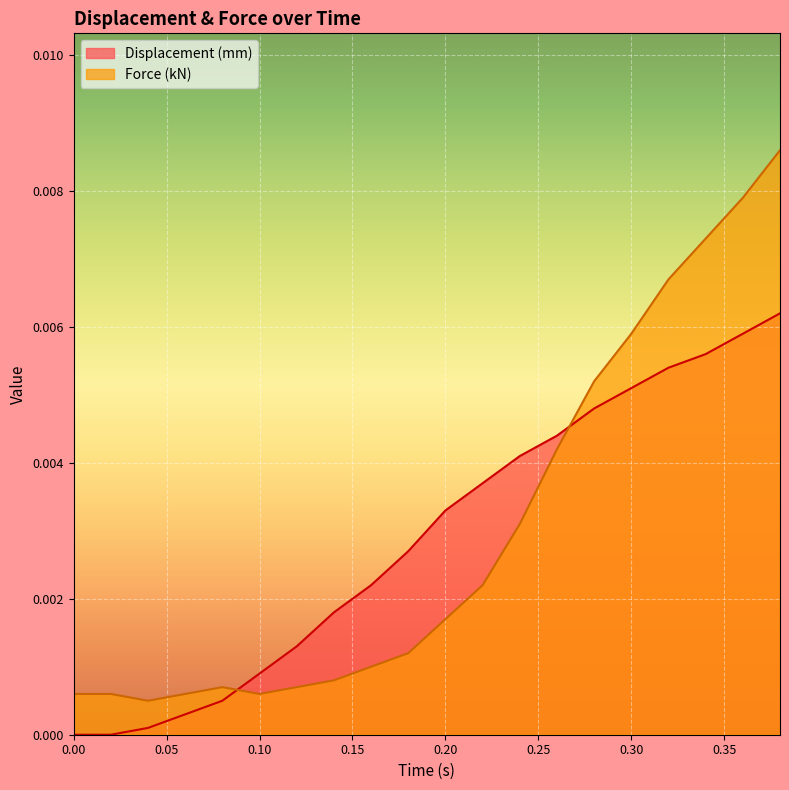

At which category is the sum across all series the highest?

0.38